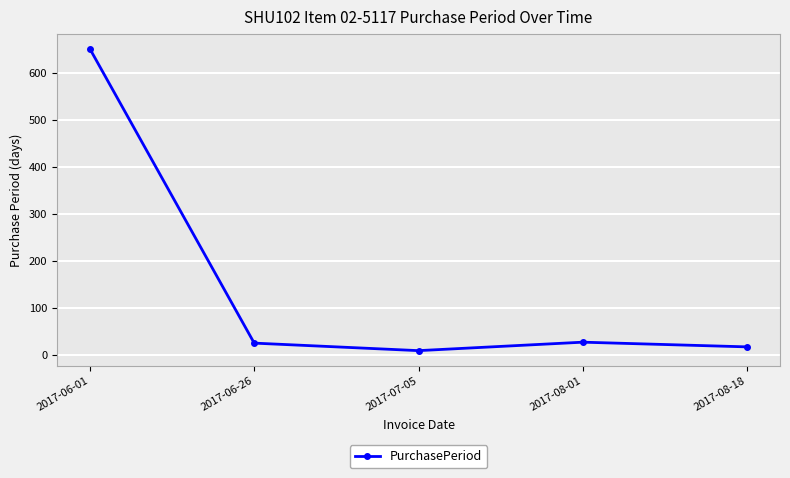

What is the change in value from 2017-06-26 to 2017-08-18?

-8